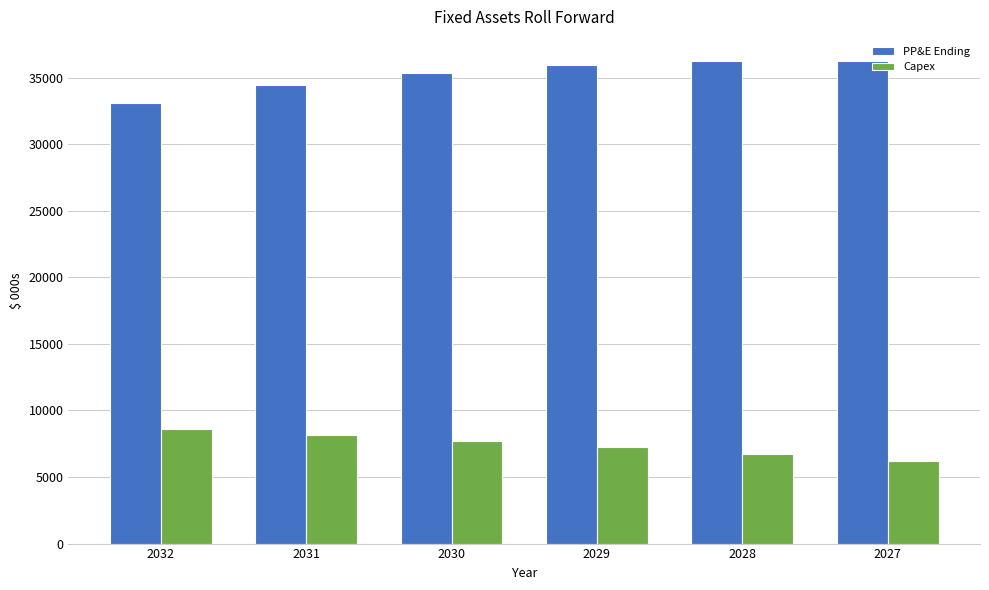

Are the bars grouped side by side (vs. stacked)?

Yes